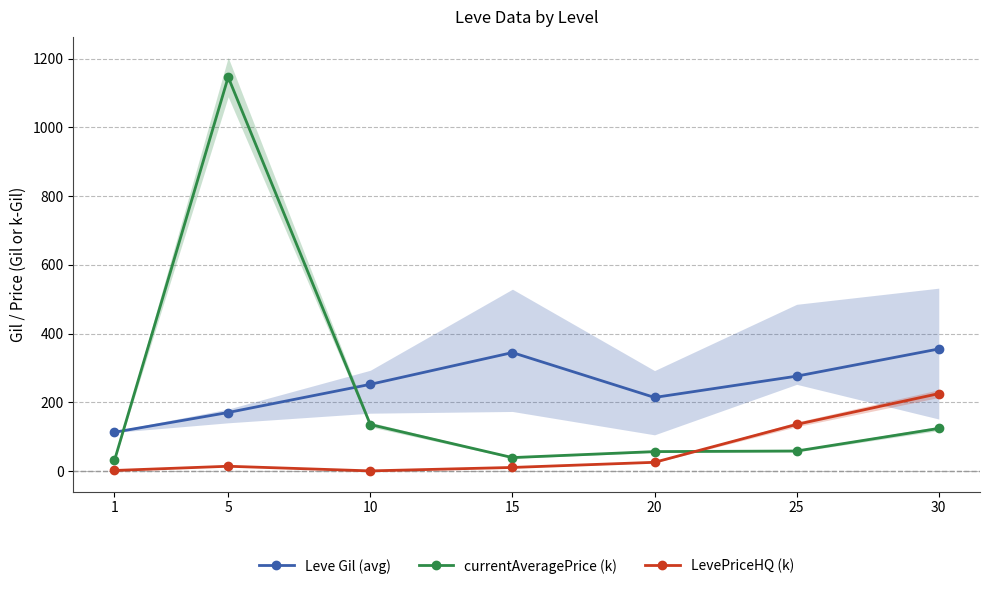

True or false: Leve Gil (avg) has a value of 355.0 at 30.

True